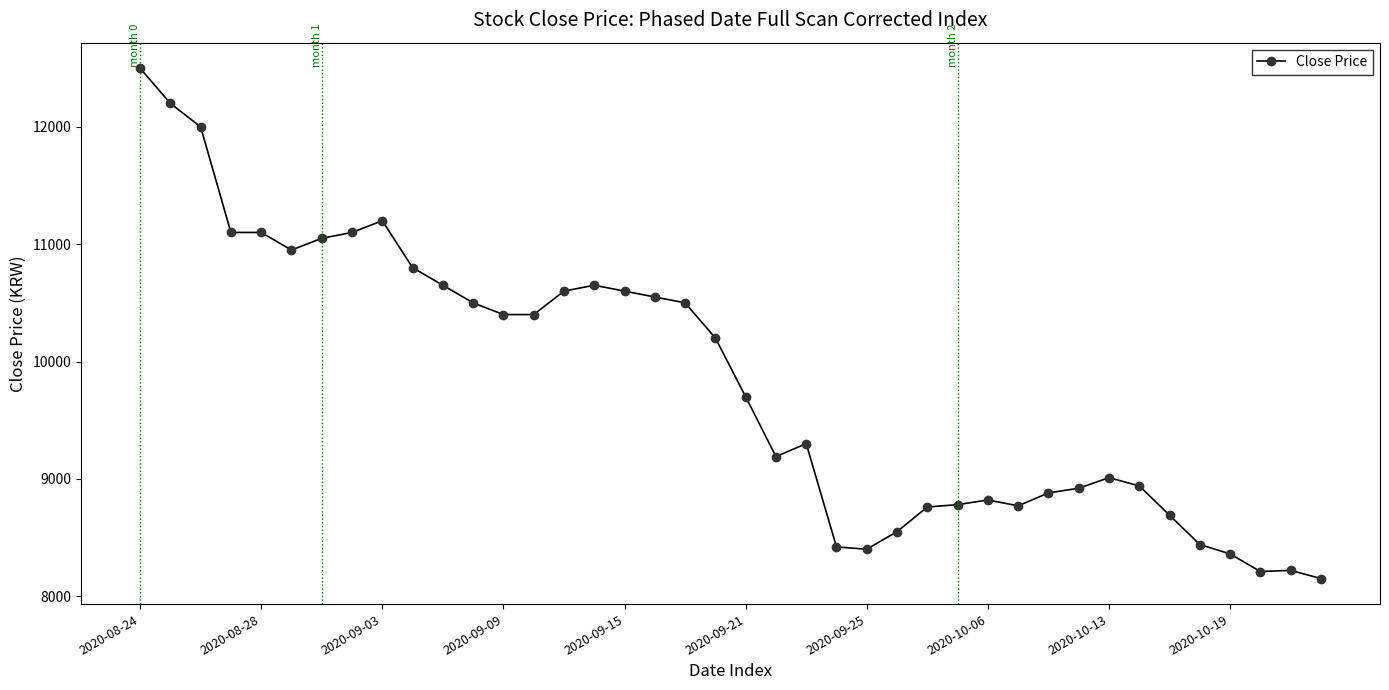

What is the average value?

9839